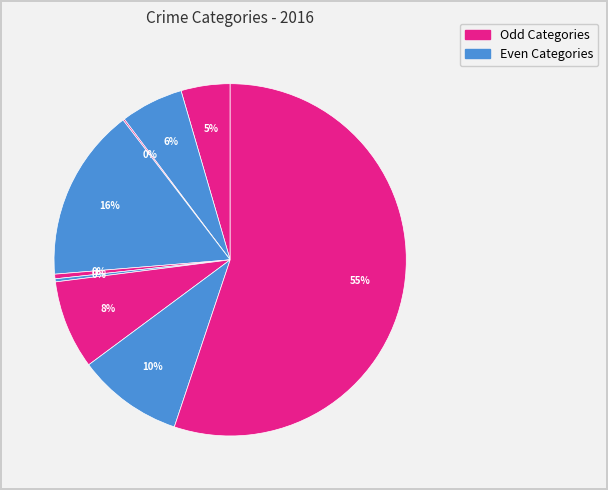

How many slices are in this pie chart?

9